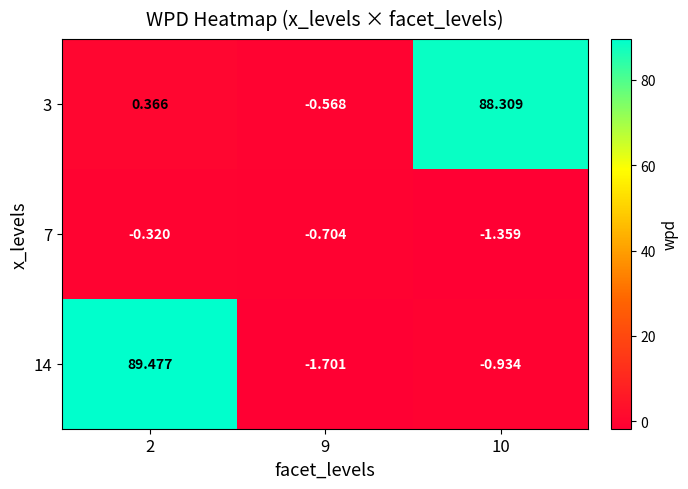

Is the value of 14 at 9 greater than the value of 7 at 2?

No